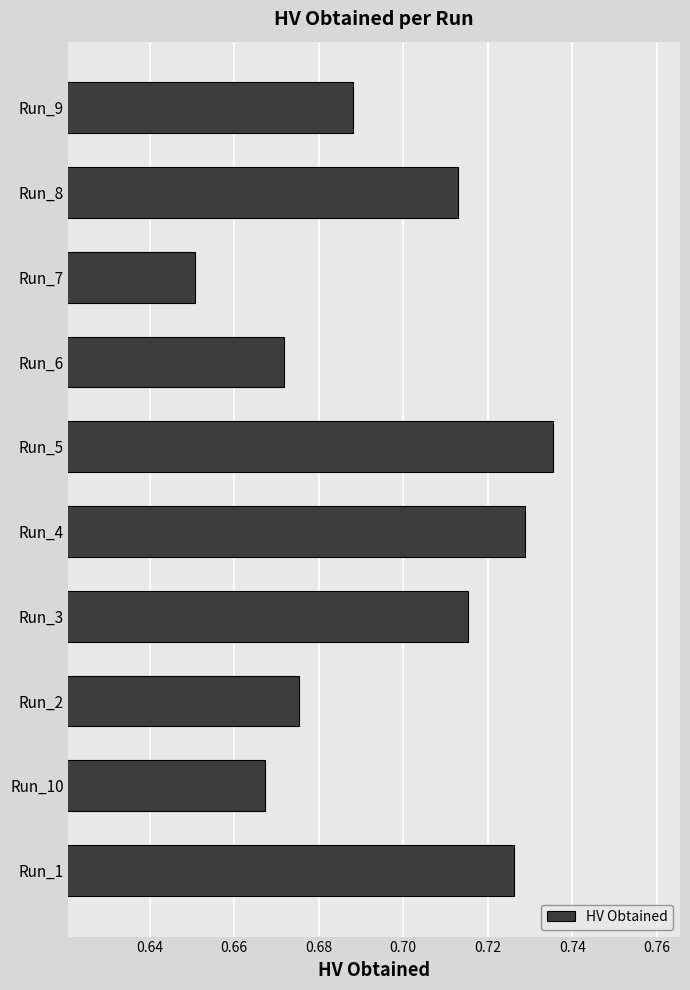

What is the sum of the values at Run_10 and Run_6?

1.3